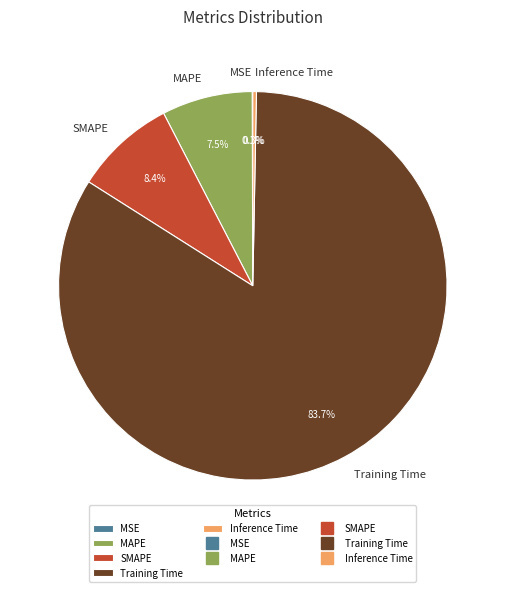

What portion of the pie excludes MAPE?

92.5%